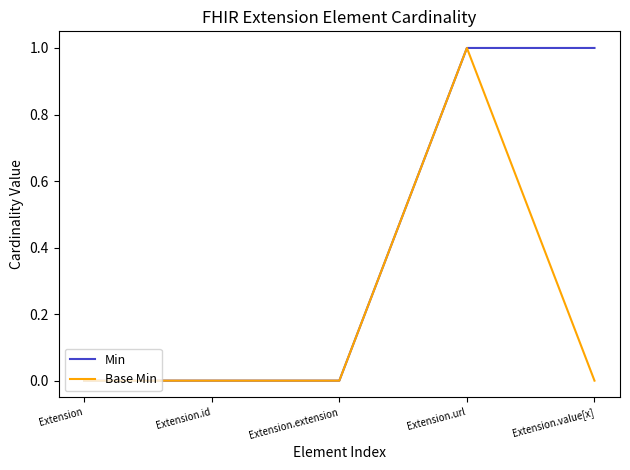

At which category is the sum across all series the highest?

Extension.url